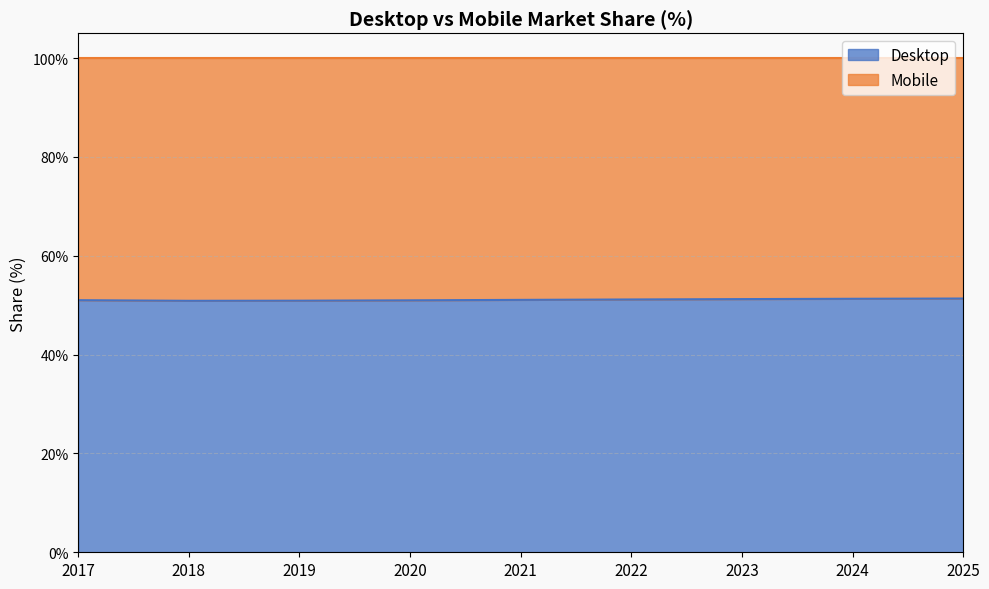

What is the change in value from 2017 to 2025?

+0.3